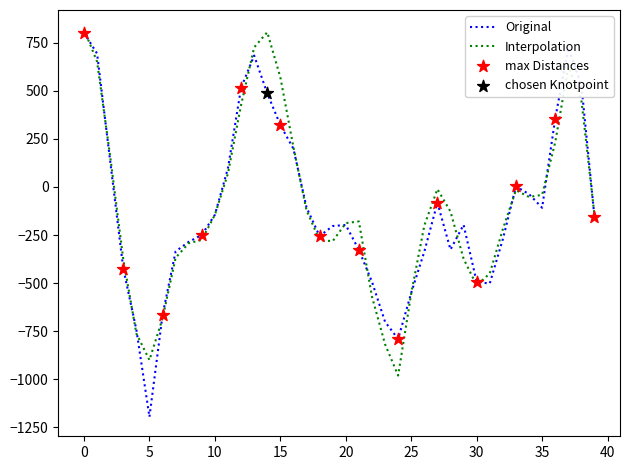

Which series has the widest spread of values?

Original